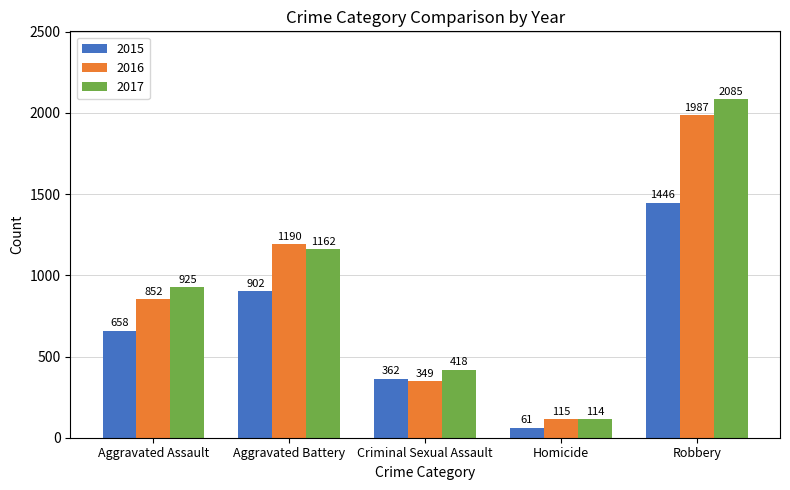

How many bars are there in each group?

3